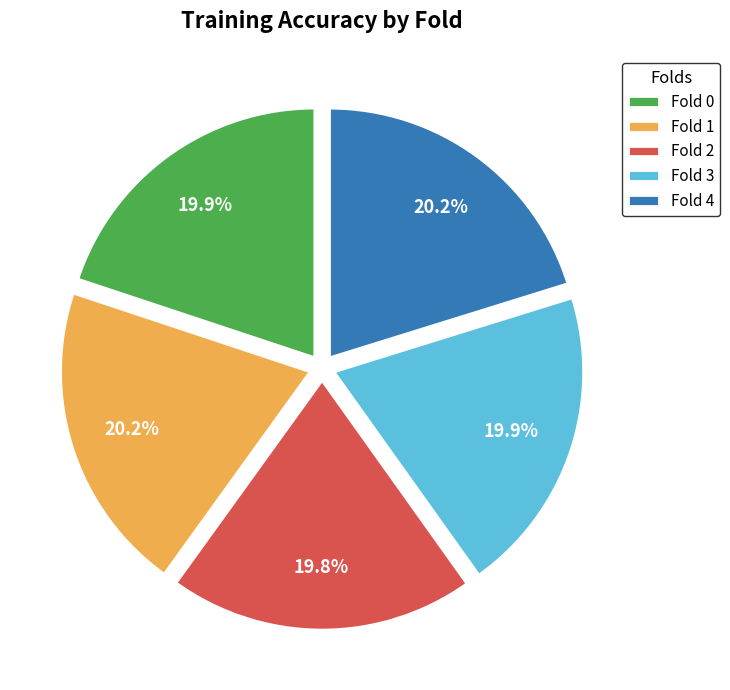

Is there any slice that represents more than half of the pie?

No